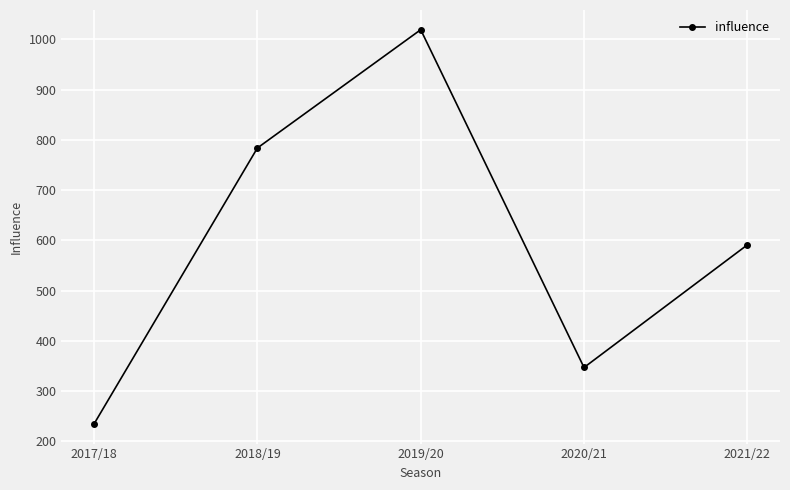

What is the label of the 4th point from the right?

2018/19